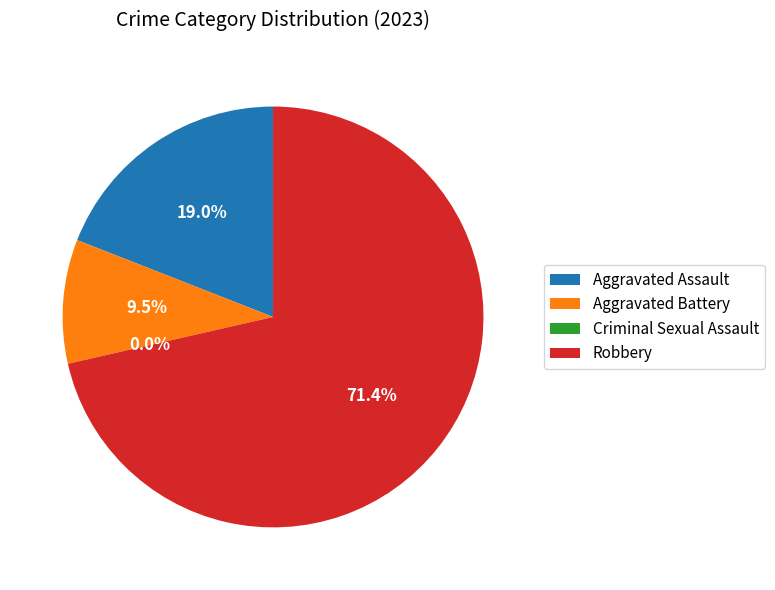

To the nearest percent, what portion does Robbery represent?

71%